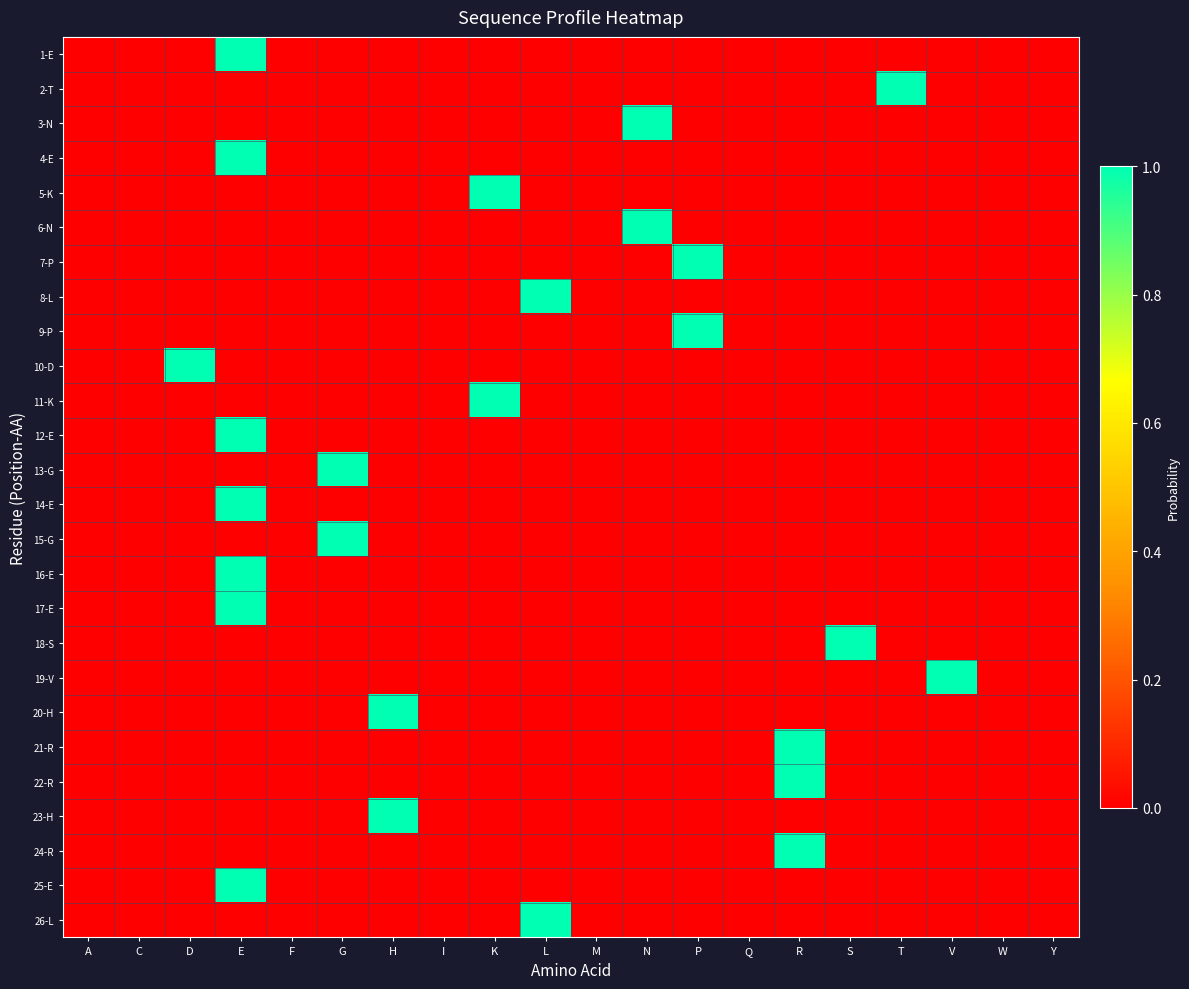

Rank the series at H from highest to lowest value.

20-H, 23-H, 1-E, 2-T, 3-N, 4-E, 5-K, 6-N, 7-P, 8-L, 9-P, 10-D, 11-K, 12-E, 13-G, 14-E, 15-G, 16-E, 17-E, 18-S, 19-V, 21-R, 22-R, 24-R, 25-E, 26-L